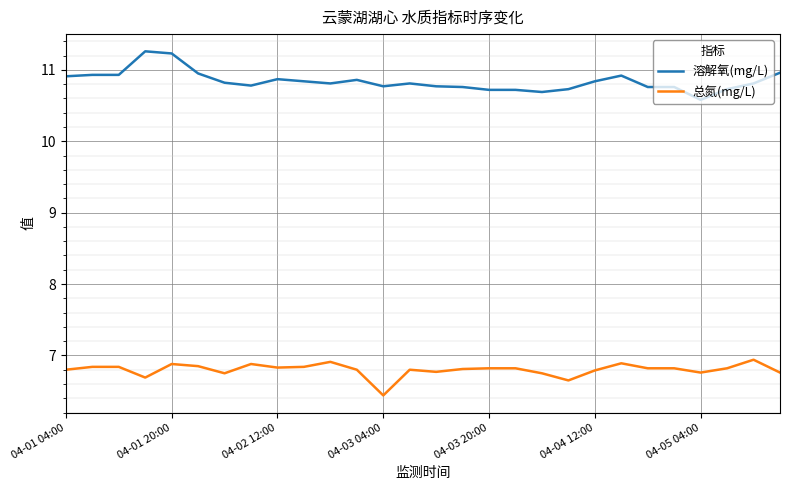

List the series in order of their peak value, lowest first.

总氮(mg/L), 溶解氧(mg/L)